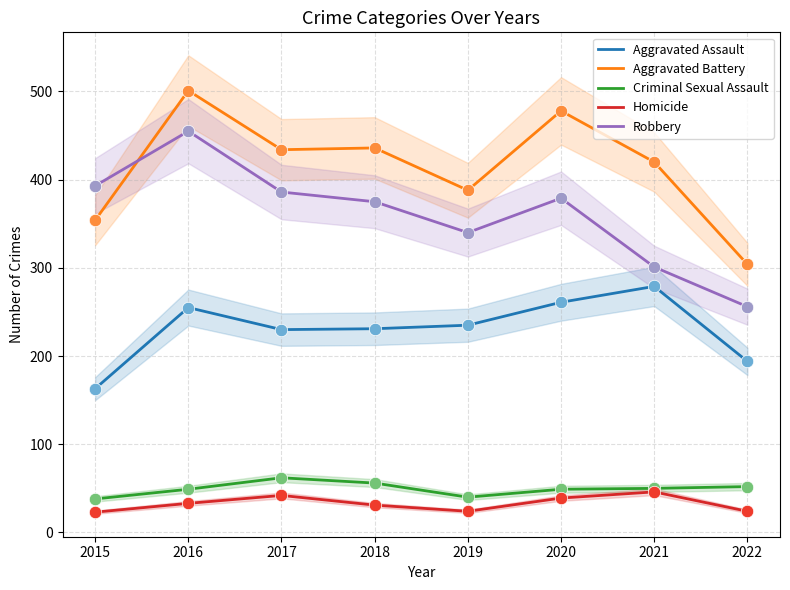

What is the total value across all series at 2017?

1154